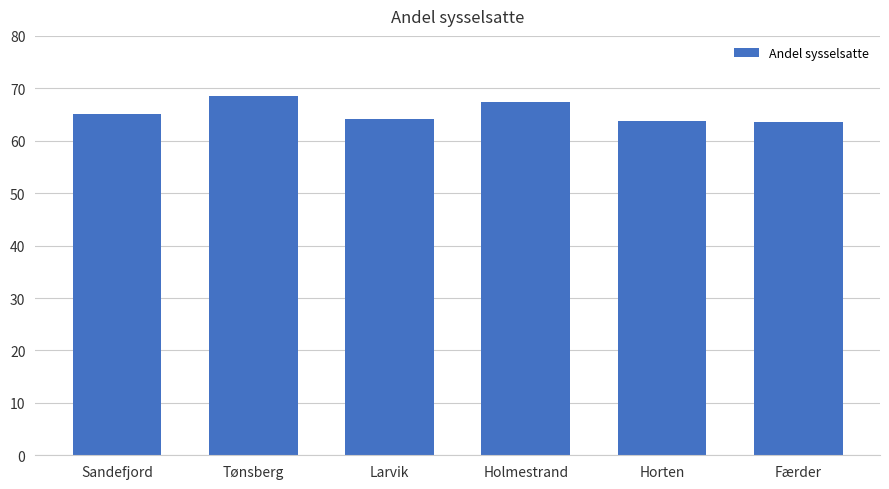

What is the label of the 5th bar from the right?

Tønsberg